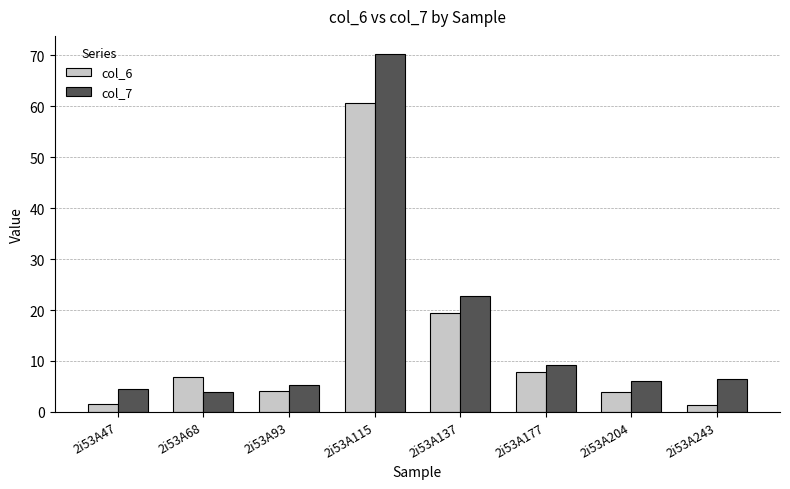

Rank the series by their maximum value, from highest to lowest.

col_7, col_6